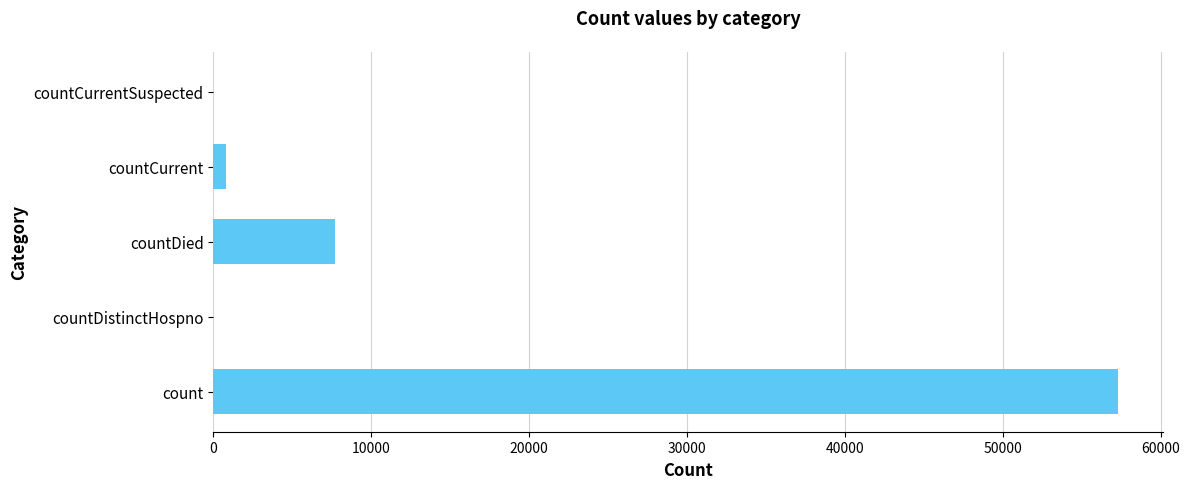

Where is the data nearest to the value 28637?

countDied